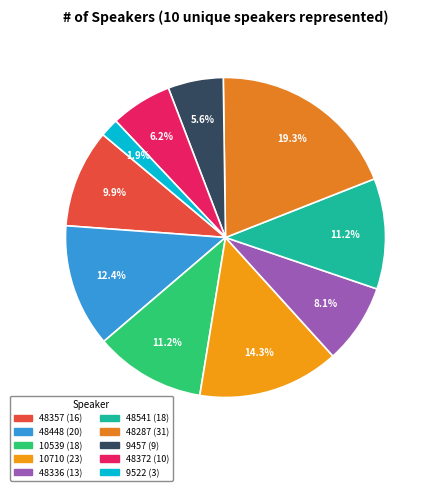

Is the sum of 48287 and 48541 greater than half?

No